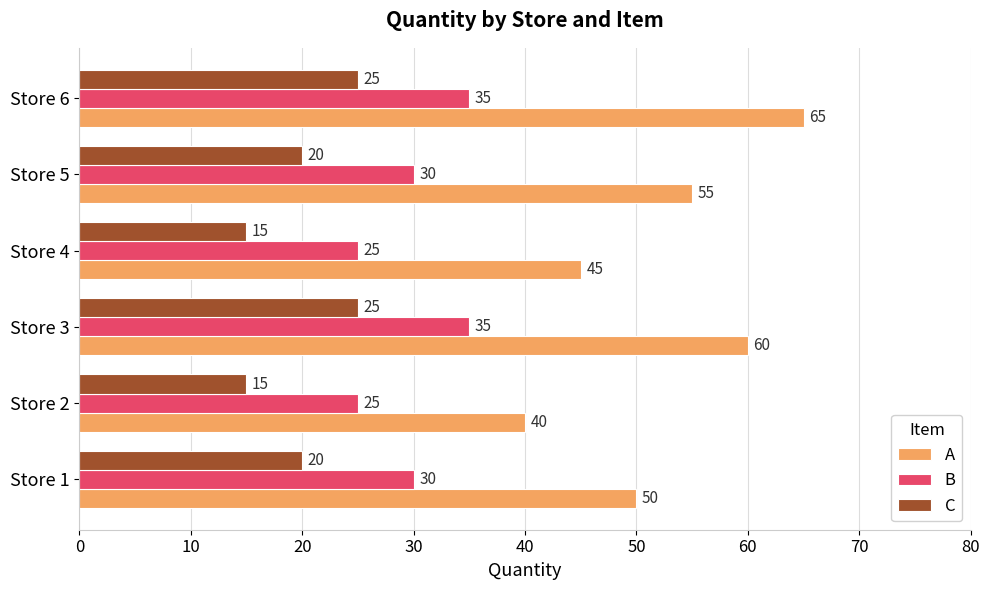

What is the maximum value for C?

25